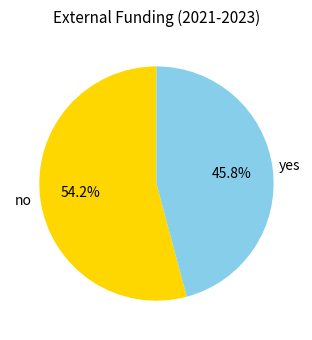

Rank the categories by value from highest to lowest.

no, yes